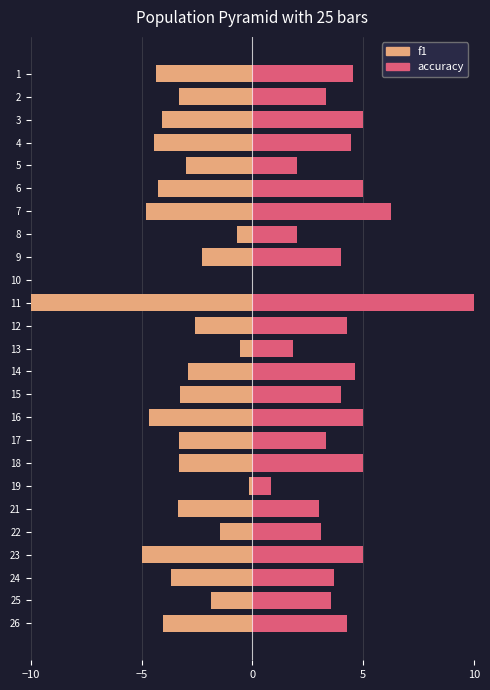

At how many categories does at least one series exceed 0?

24